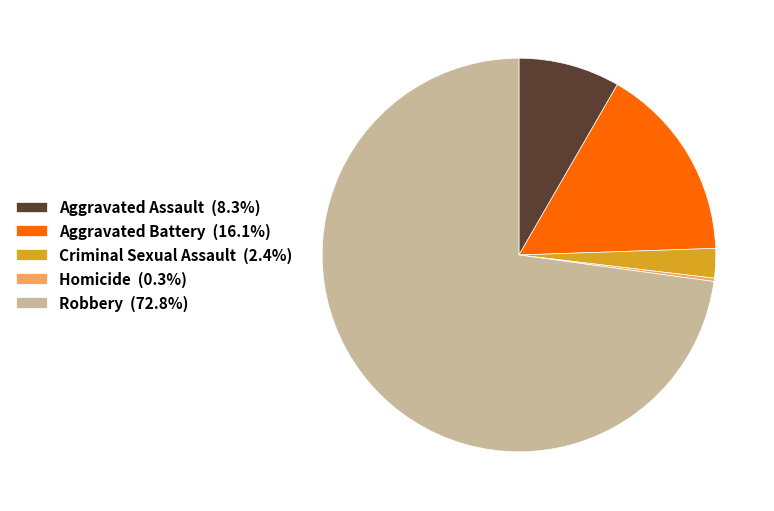

Does Aggravated Assault (8.3%) account for over 50% of the chart?

No